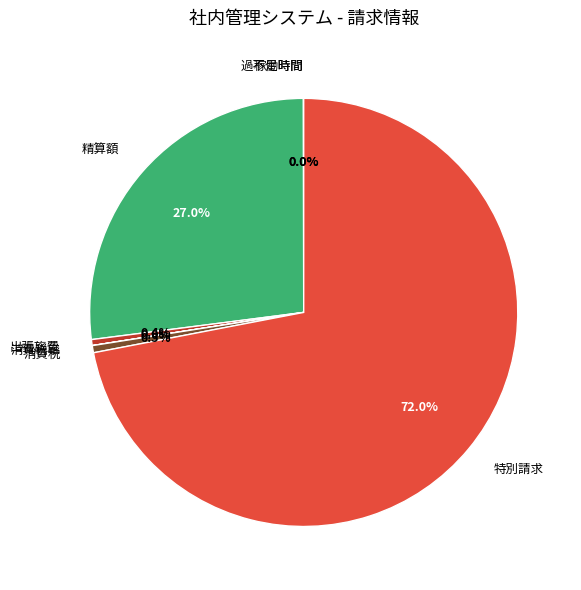

Is 特別請求 the majority of the pie?

Yes